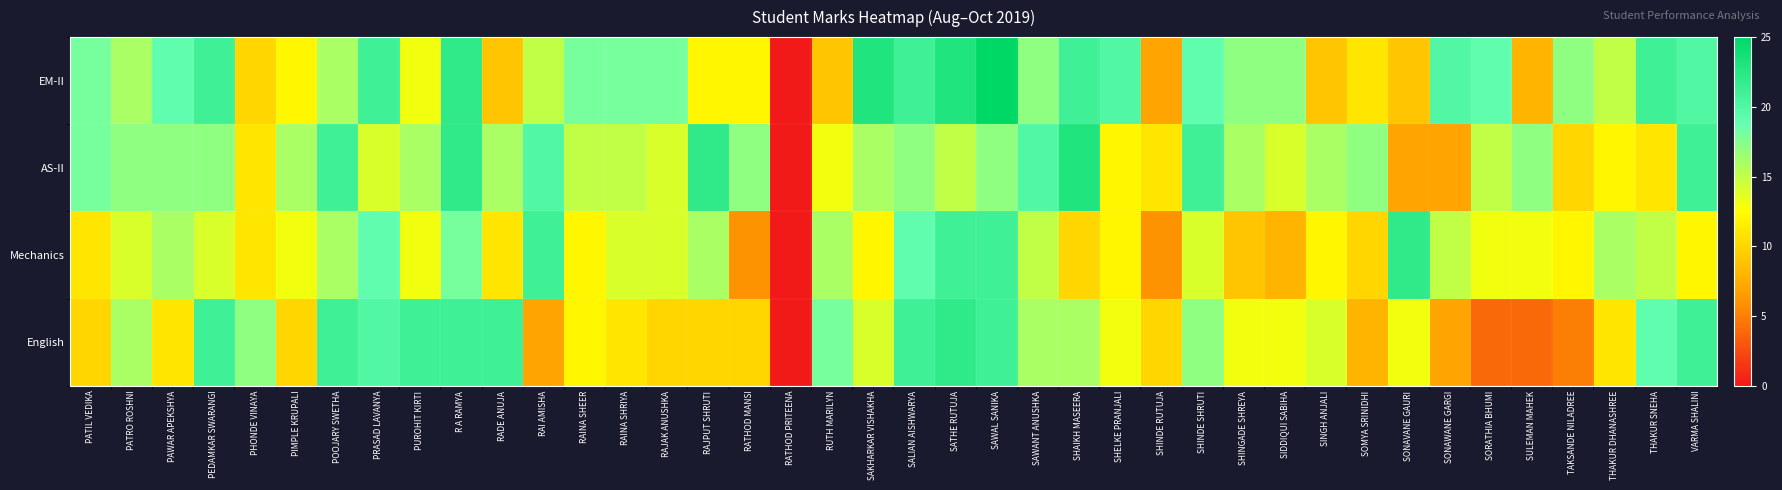

Which series has the largest total across all categories?

EM-II